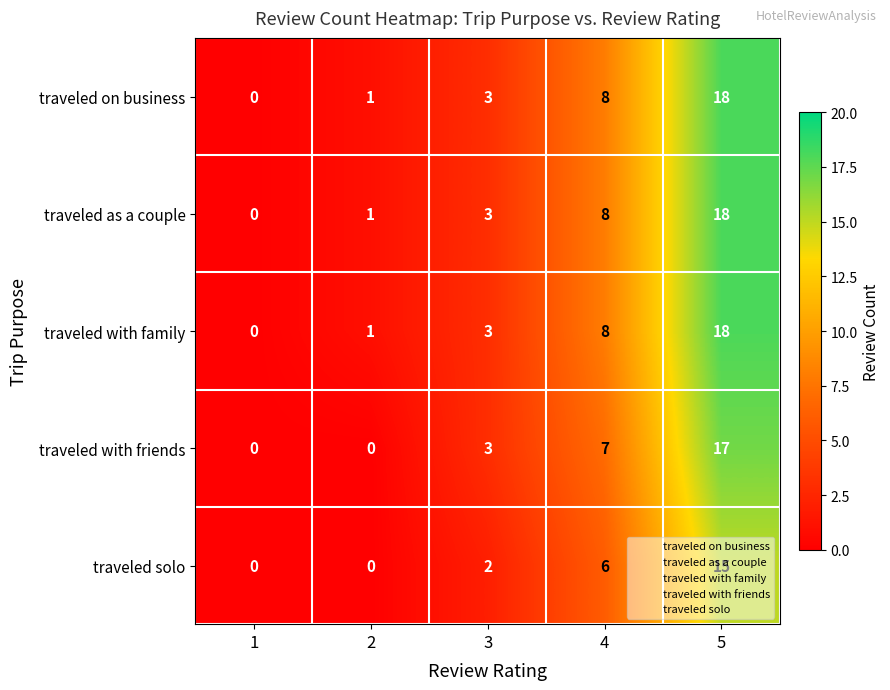

At how many categories does at least one series exceed 9?

1